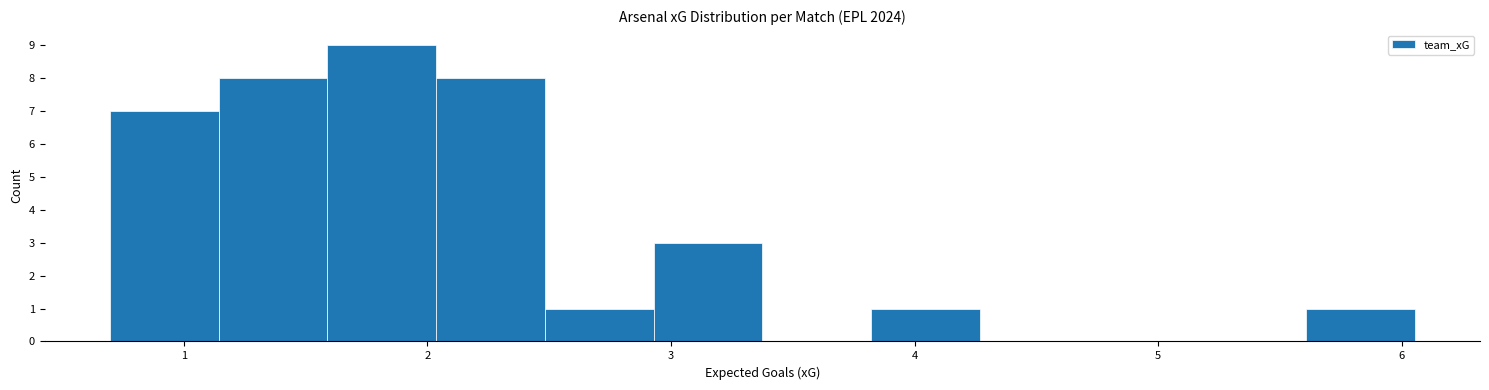

Over which range of the x-axis is the bar tallest?

1.6 to 2.0